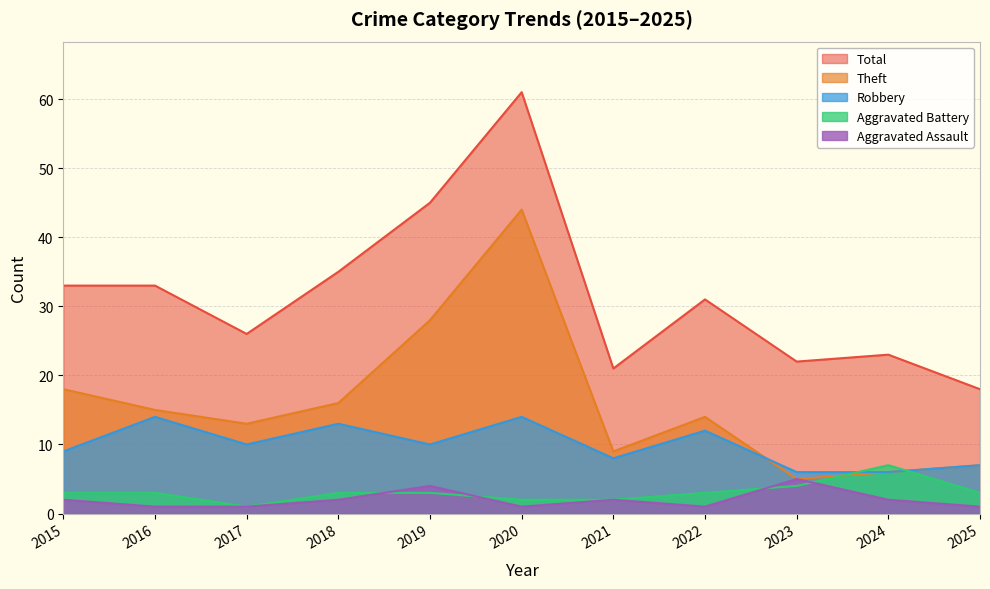

At which label is Theft closest to 24?

2019